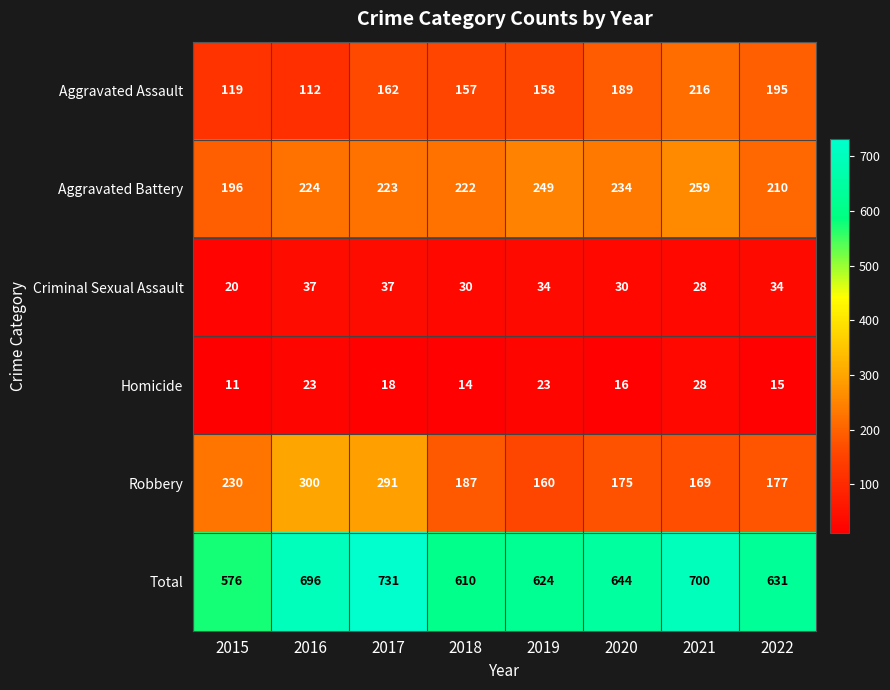

What is the lowest value of the Aggravated Assault series?

112